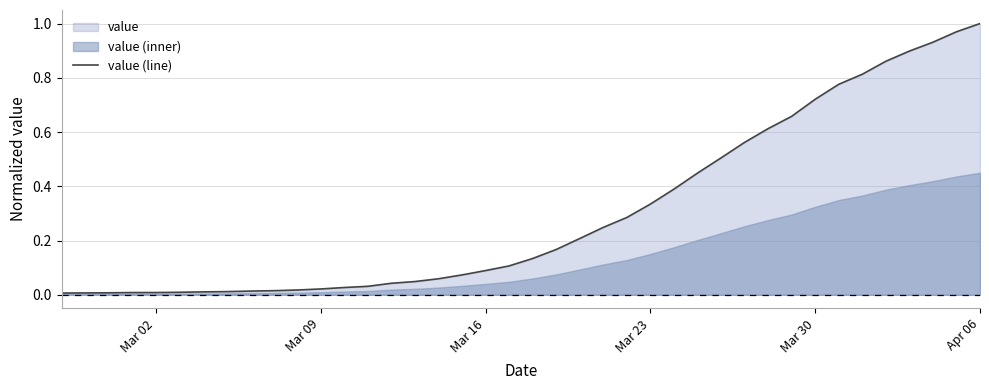

The value at 36 is 0.4. True or false?

False